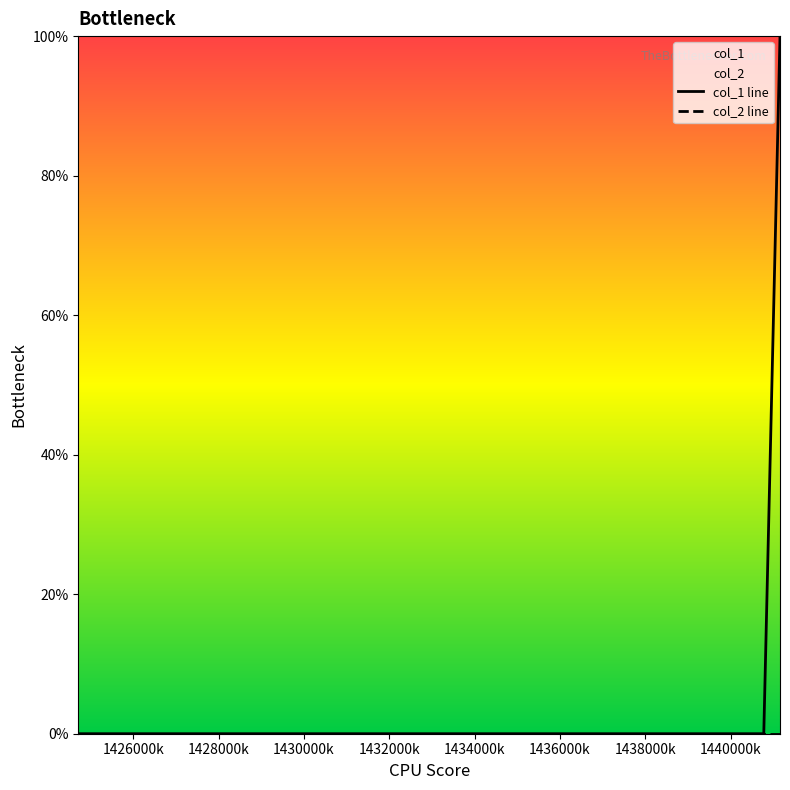

What is the highest value of the col_1 line series?

1